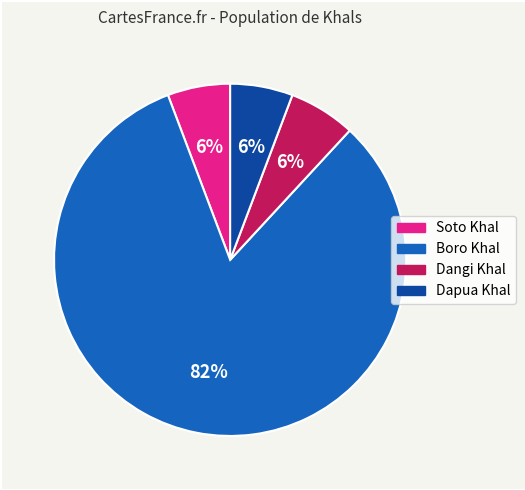

True or false: Dapua Khal accounts for 6% of the total.

True